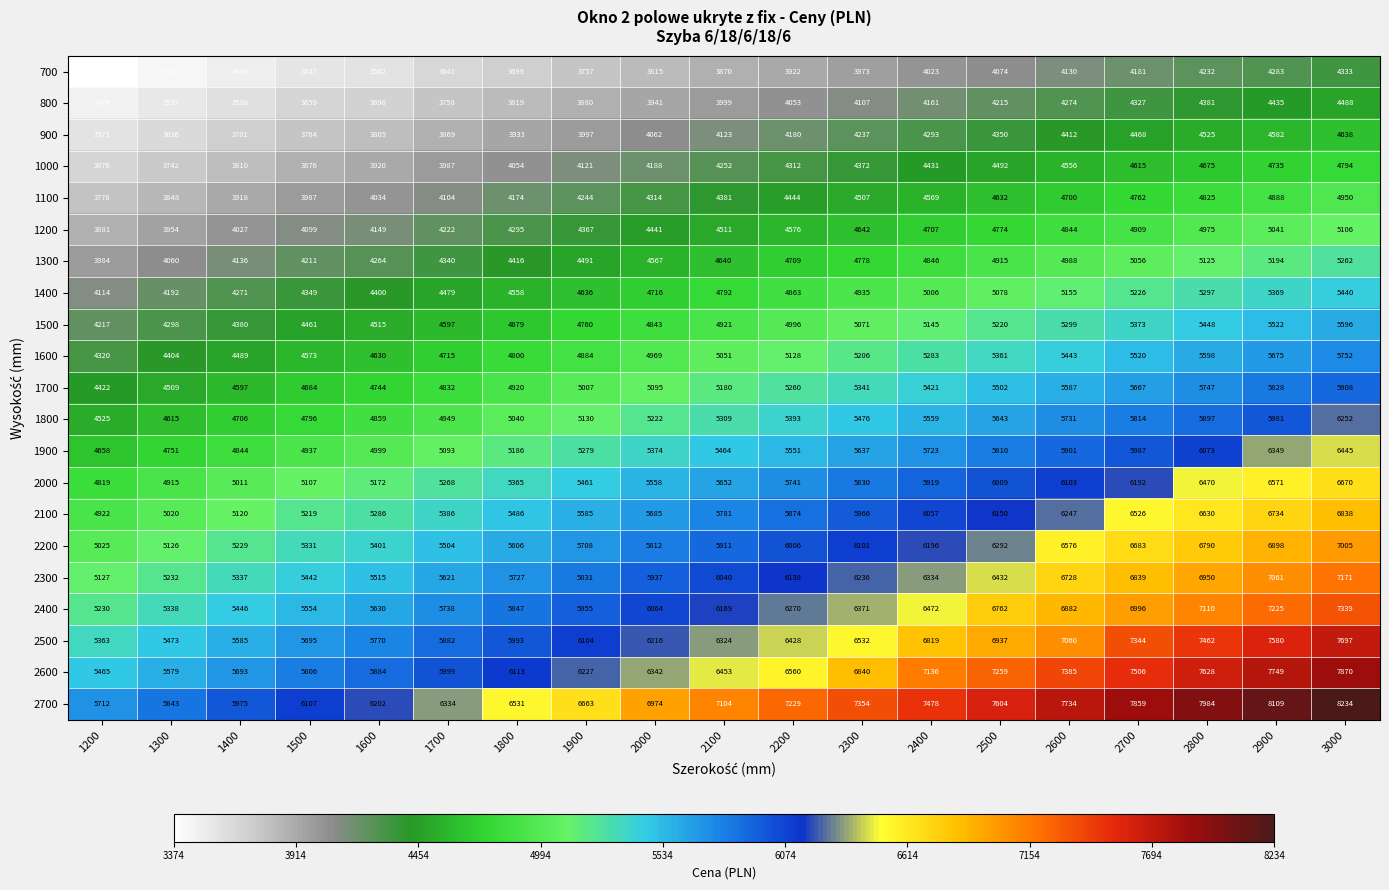

Is it true that 1100 equals 1738 at 1800?

False